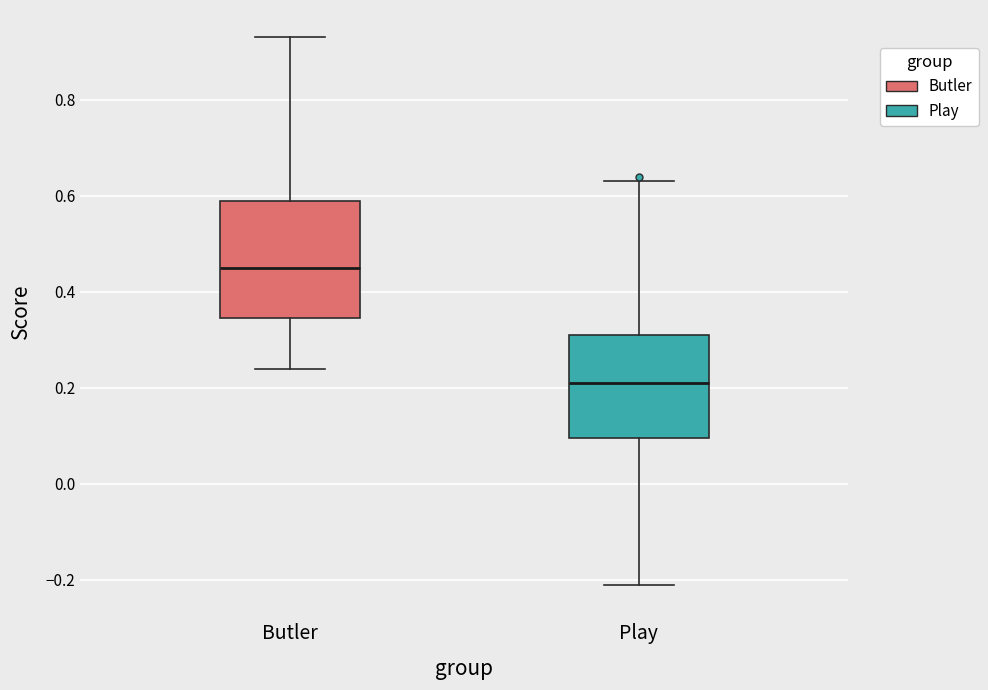

Which box is the tallest, from its lower edge to its upper edge?

Butler